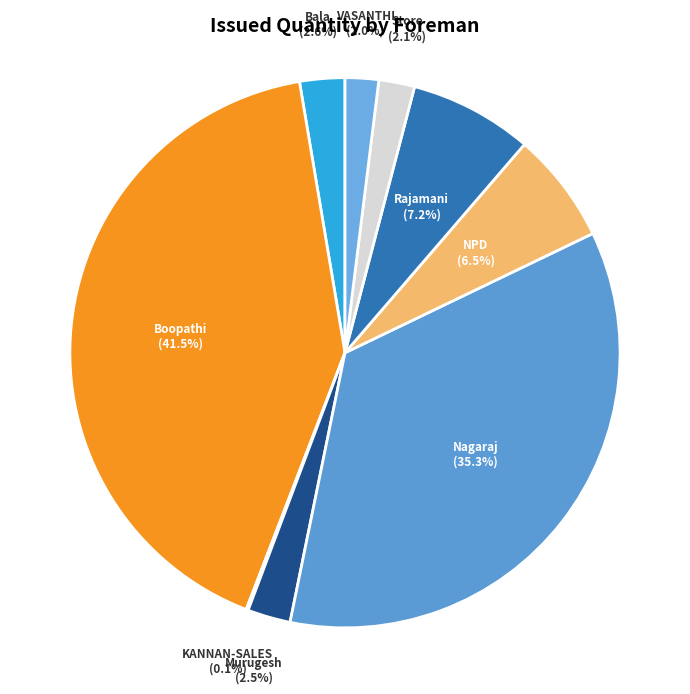

Does any single category account for the majority?

No